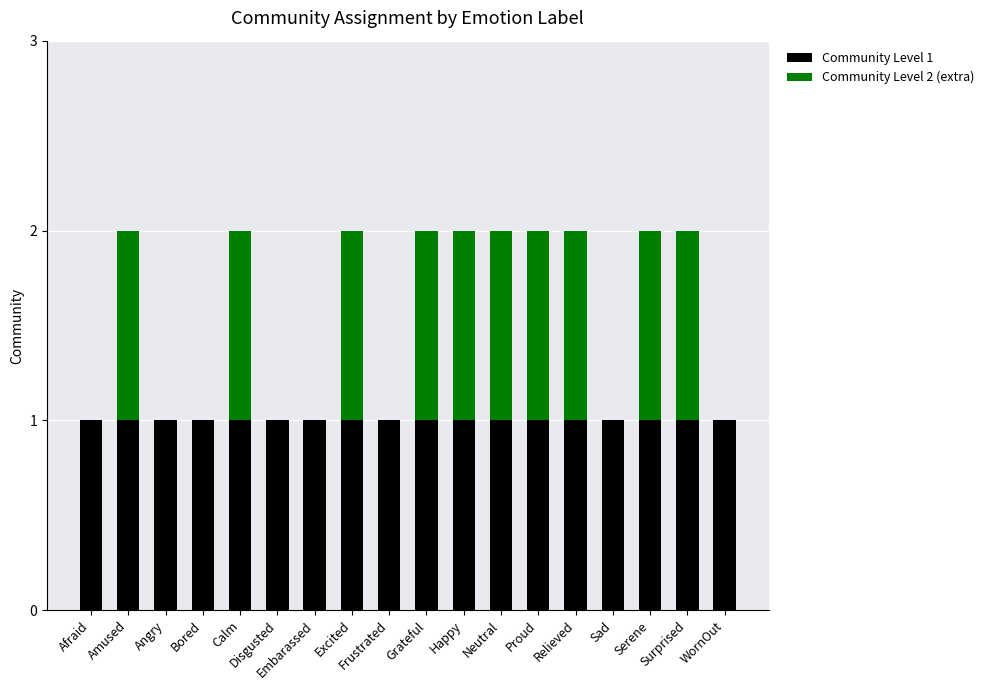

Are the bars horizontal?

No